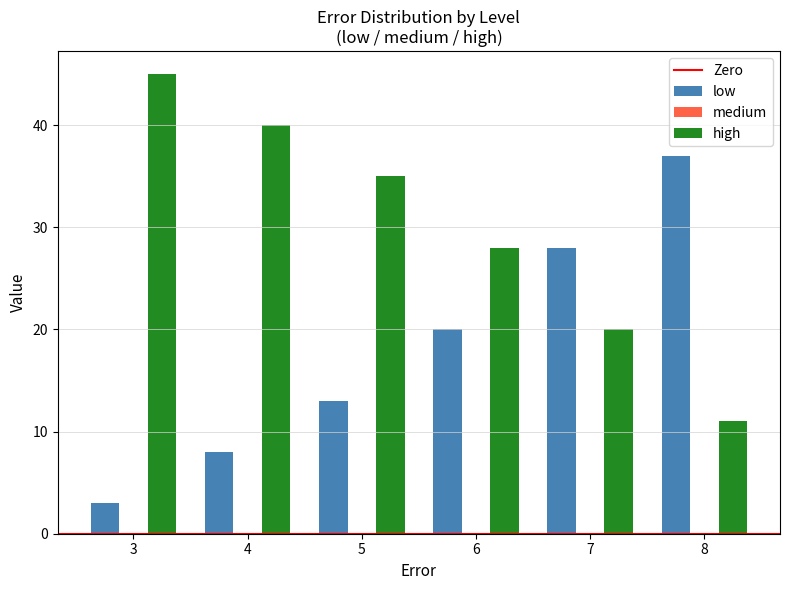

Which series has the largest total across all categories?

high